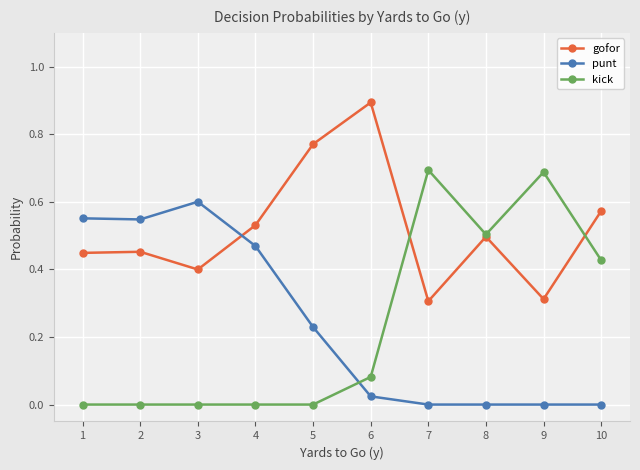

True or false: punt has a value of 0.5 at 2.

True